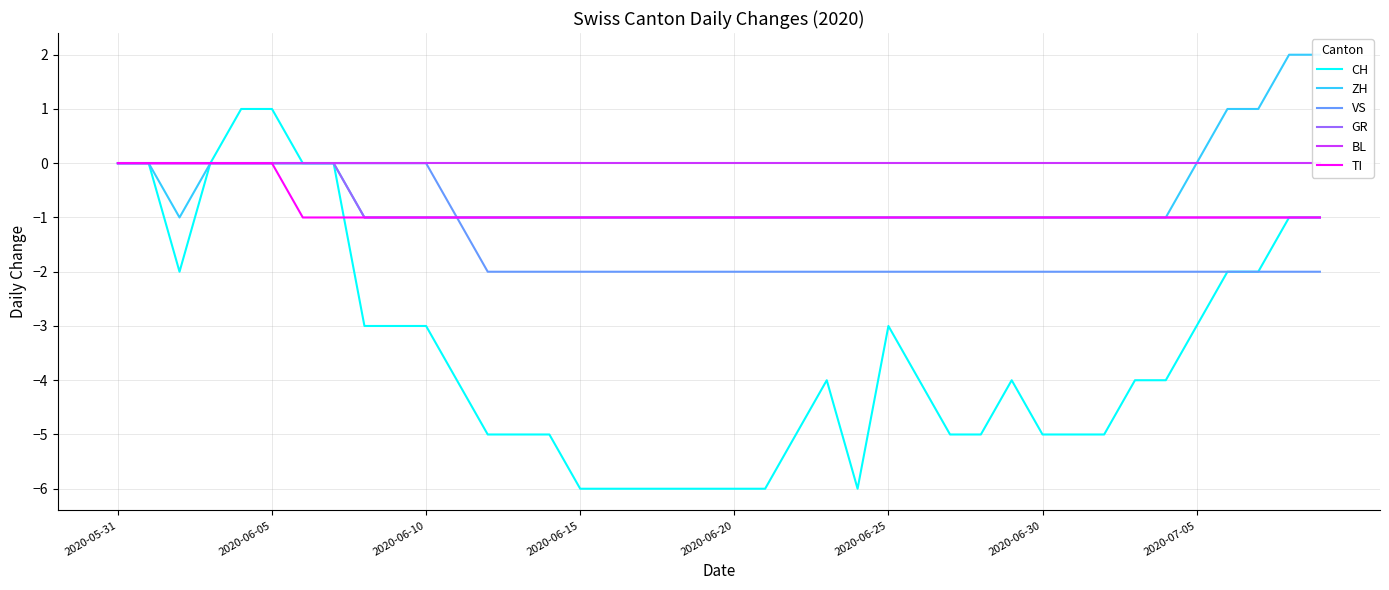

Is it true that BL equals 0 at 9?

True